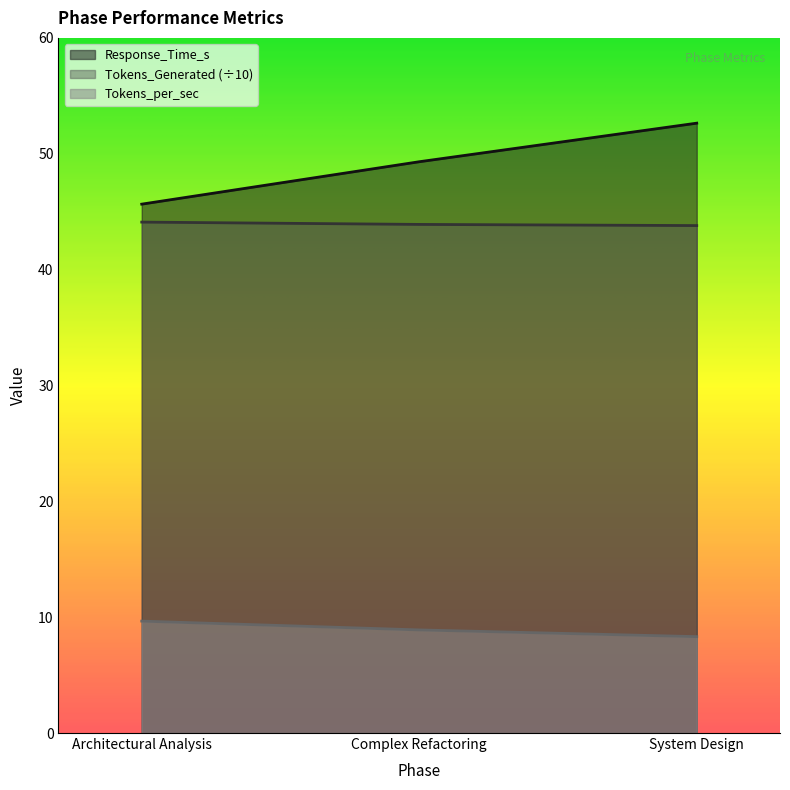

Does the chart display data point markers on the line(s)?

No